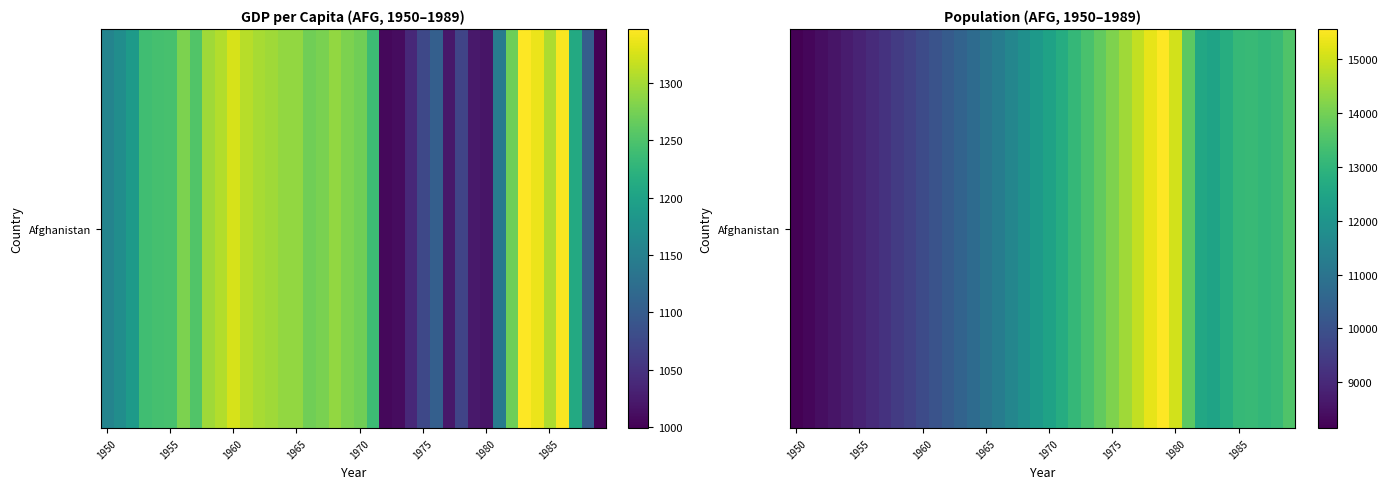

True or false: the data shows 21924 at 34.

False